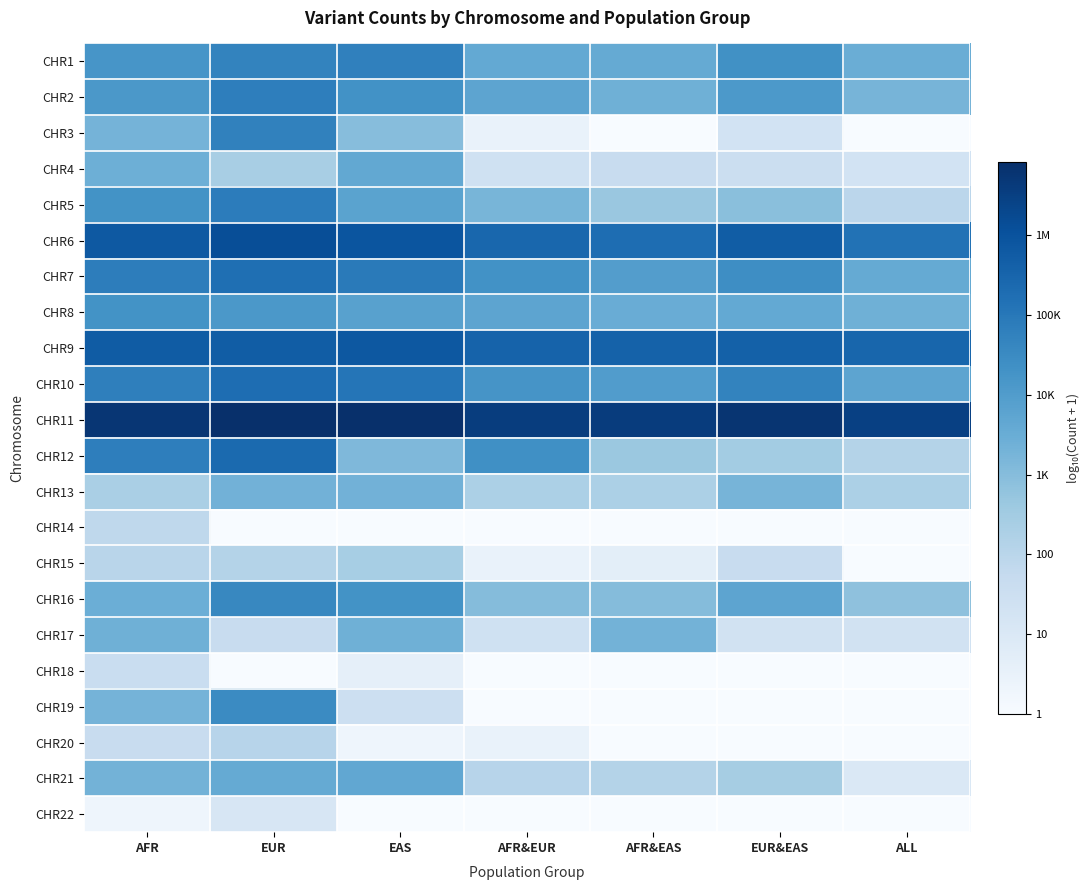

At which category is the sum across all series the highest?

EUR